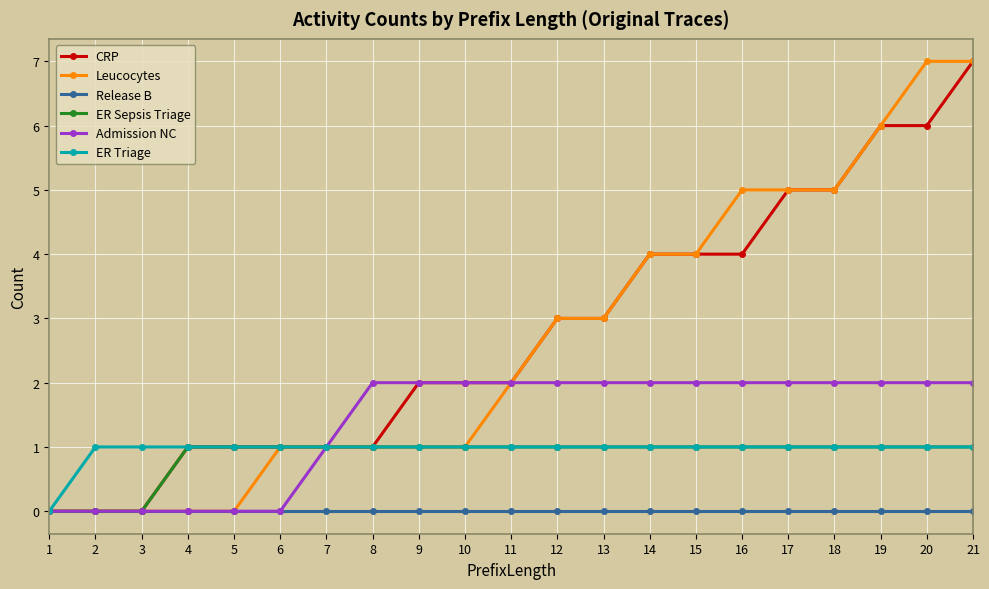

What is the maximum value shown in the chart?

7